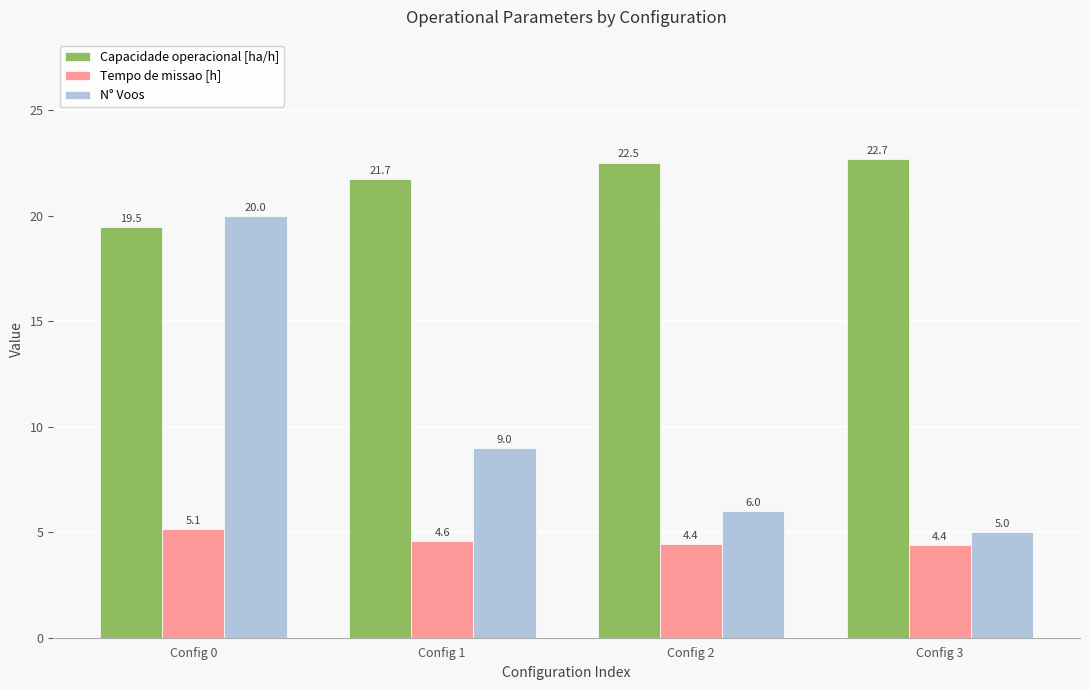

What is the difference between the highest and lowest values at Config 2?

18.1